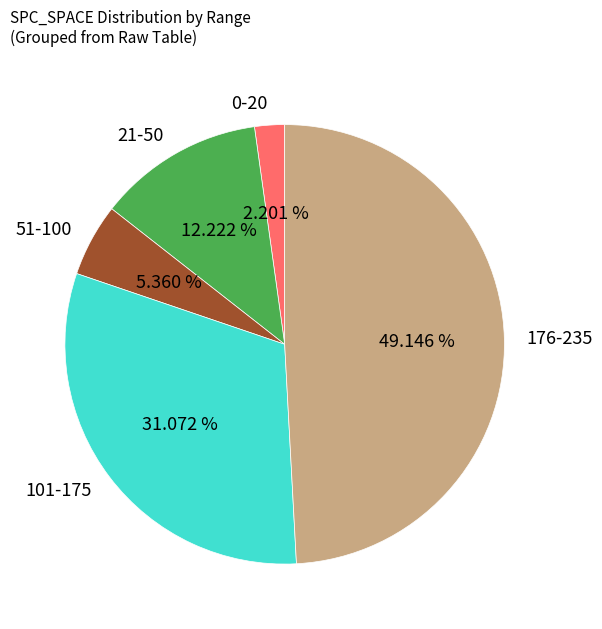

Which slice is the smallest?

0-20